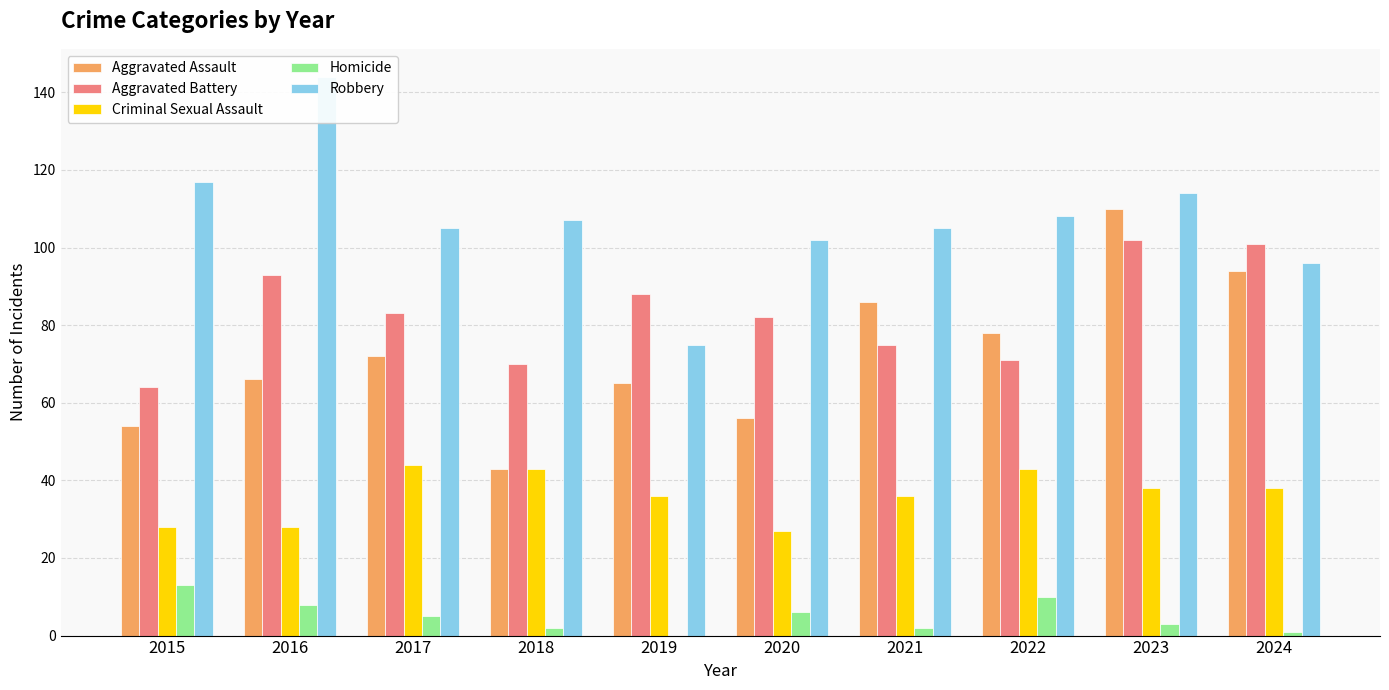

How many categories are shown in the chart?

10